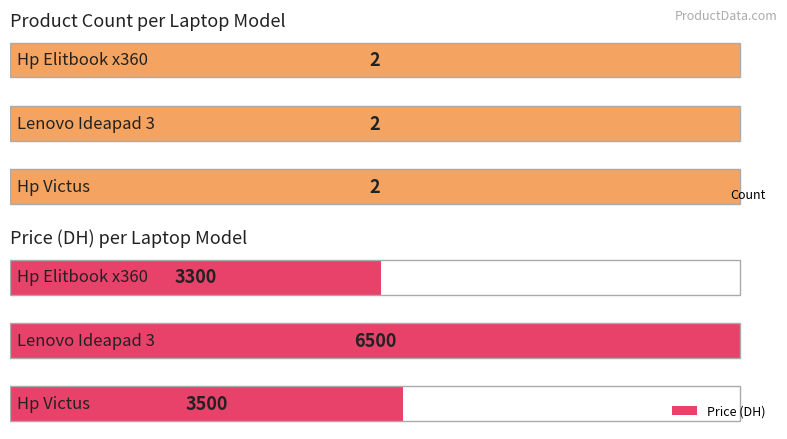

List the series in order of their peak value, highest first.

Price (DH), Count